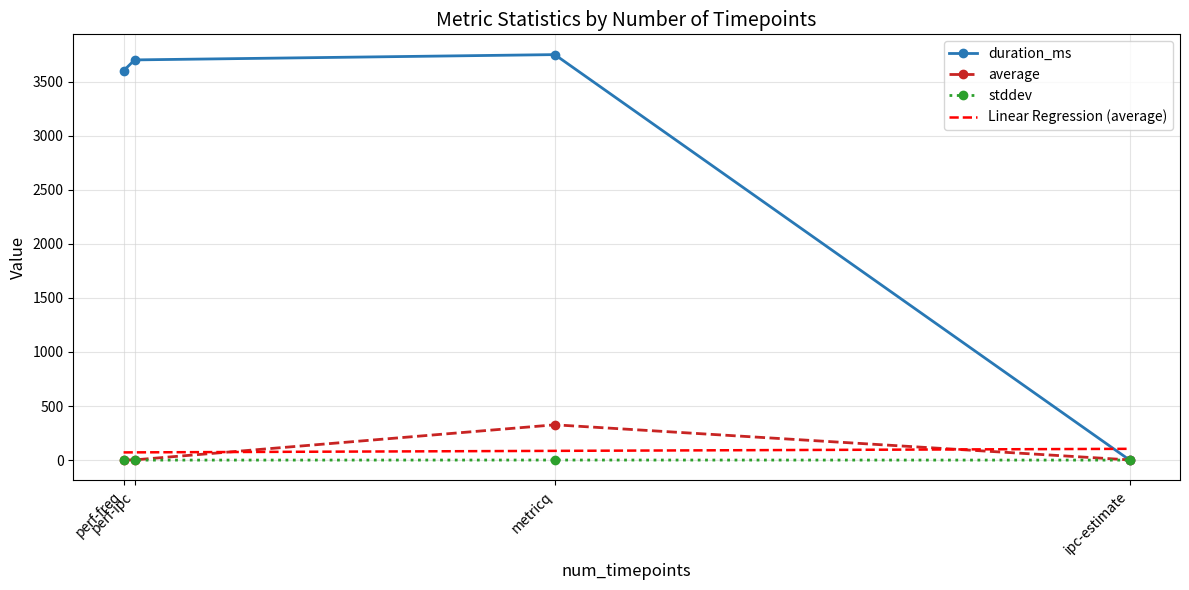

What is the sum of the duration_ms values at perf-ipc and ipc-estimate?

3702.0